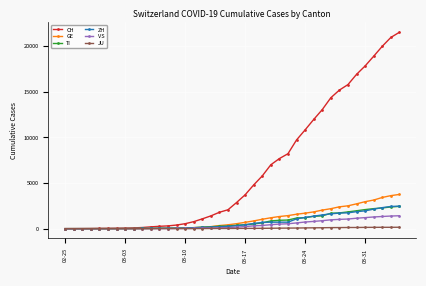

Which series has the widest spread of values?

CH